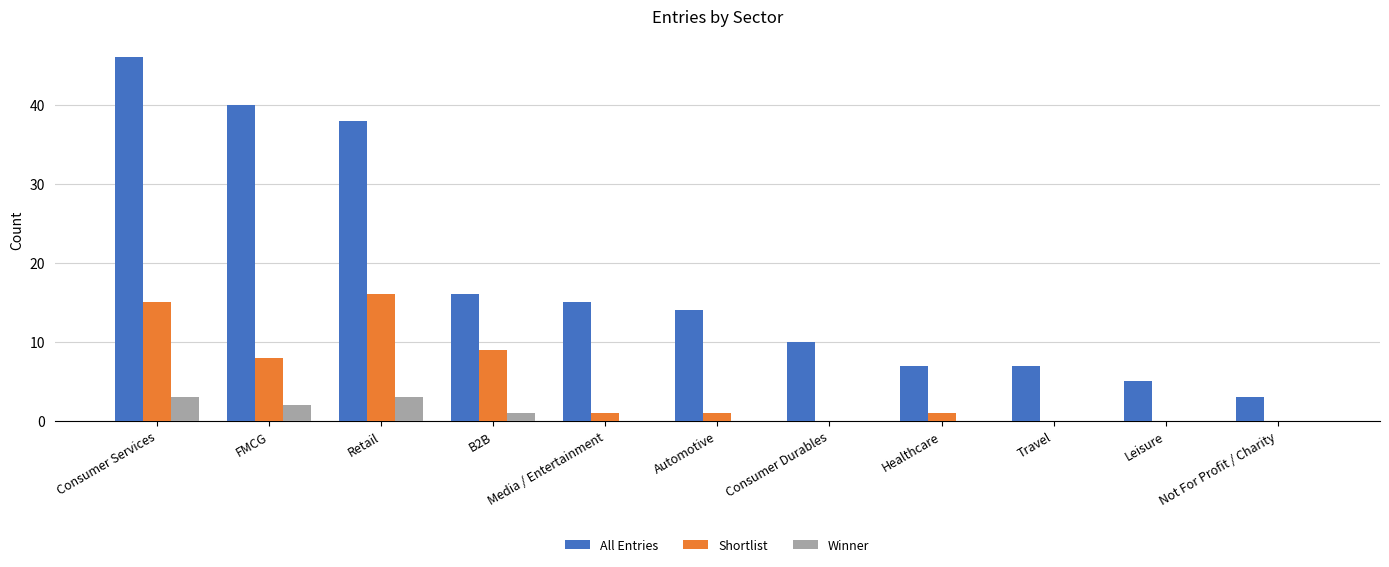

Where does the Shortlist series first go above 1?

Consumer Services